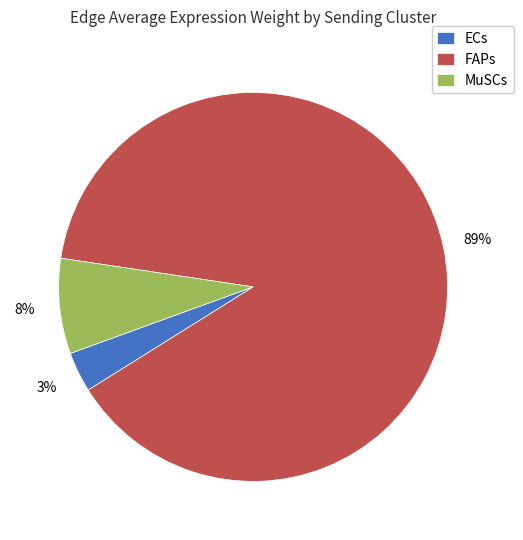

What is the majority slice?

FAPs